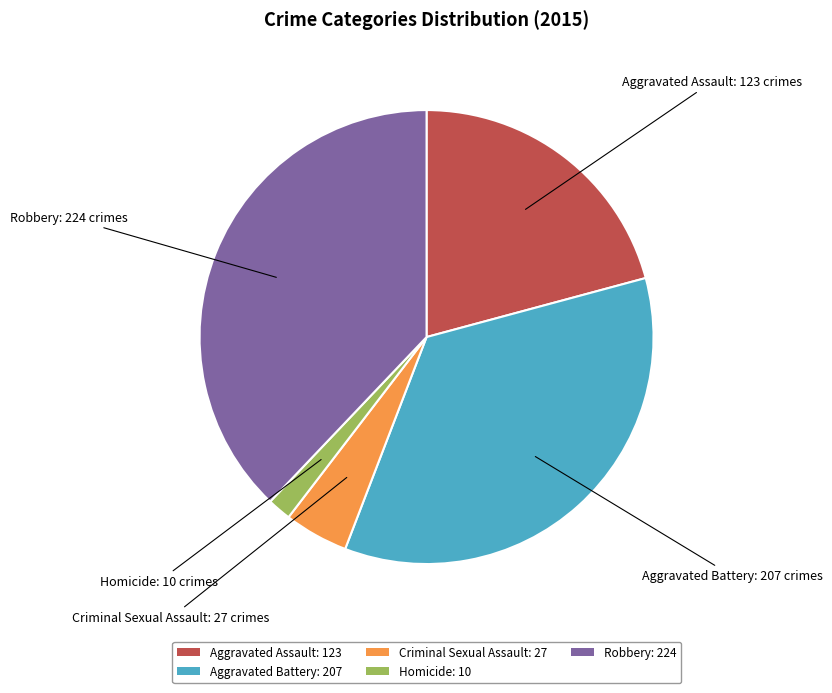

Rank the categories by value from highest to lowest.

Robbery, Aggravated Battery, Aggravated Assault, Criminal Sexual Assault, Homicide